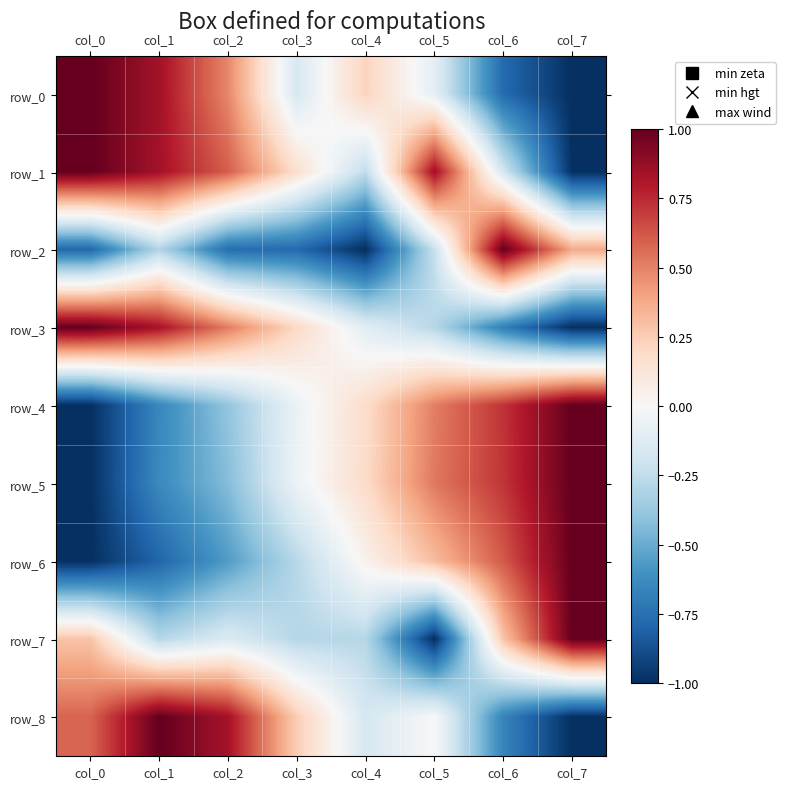

How many values in the row_0 series are below 0?

4